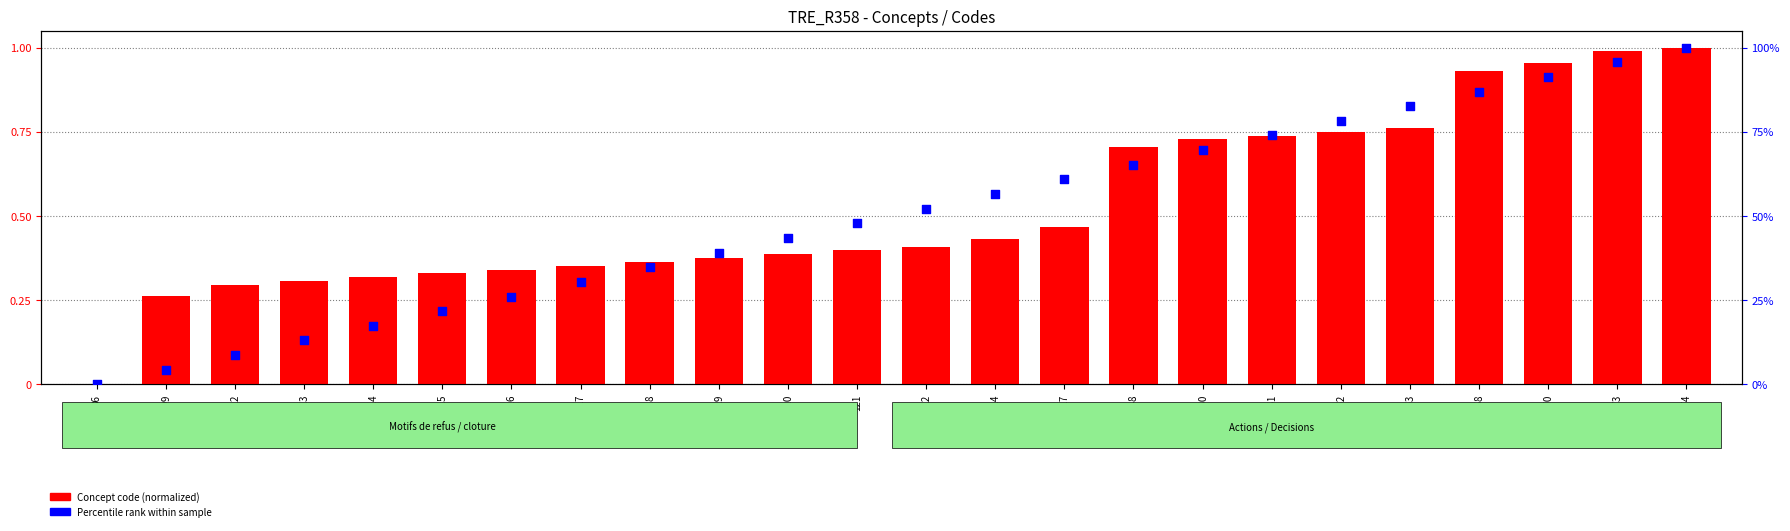

At how many categories does at least one series exceed 5?

22